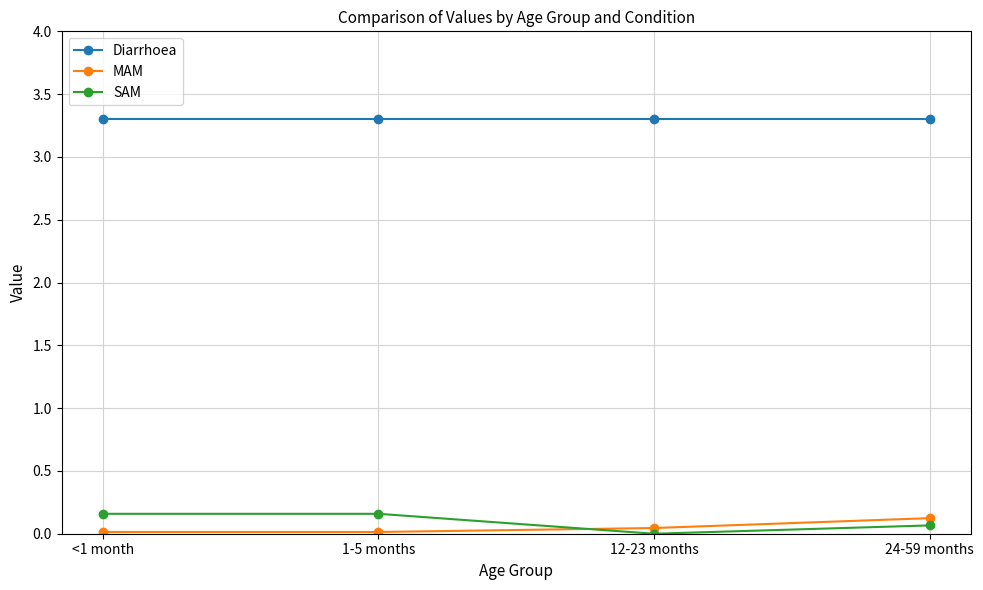

How many lines are shown in the chart?

3